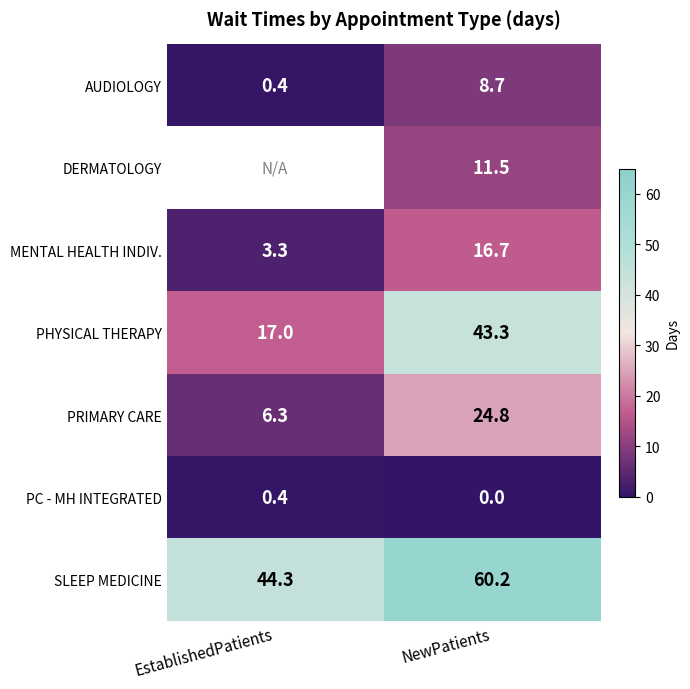

Between EstablishedPatients and NewPatients, which is larger?

NewPatients